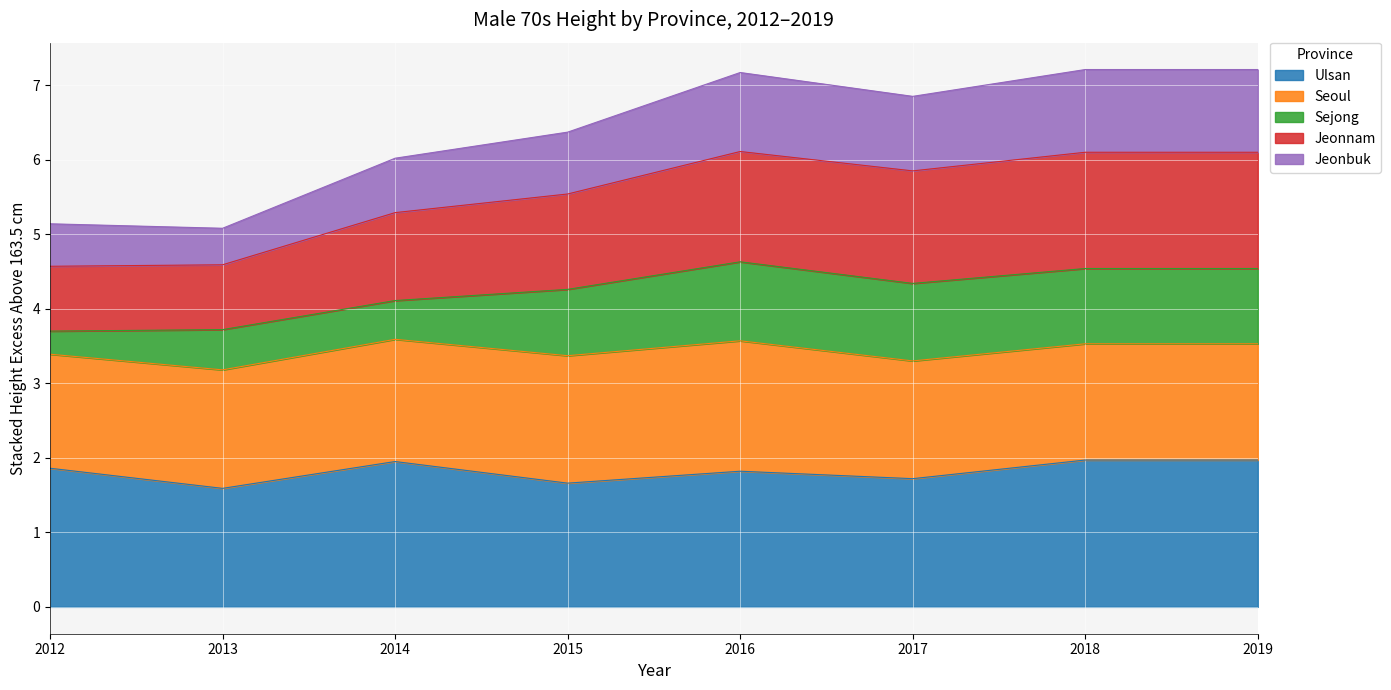

What is the value of the Ulsan point at the 2nd from the left?

1.6